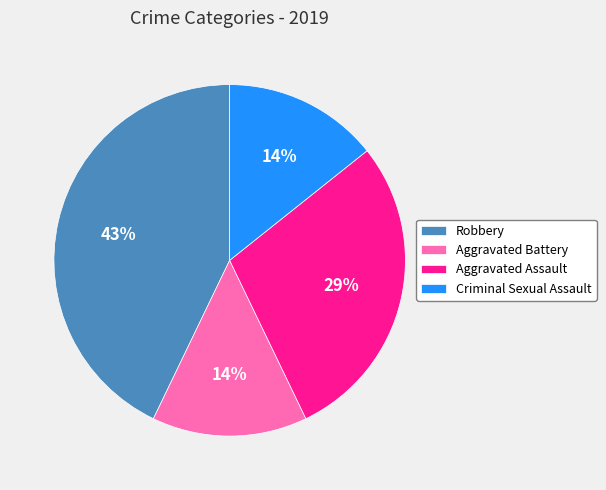

Is the sum of Robbery and Aggravated Assault greater than half?

Yes